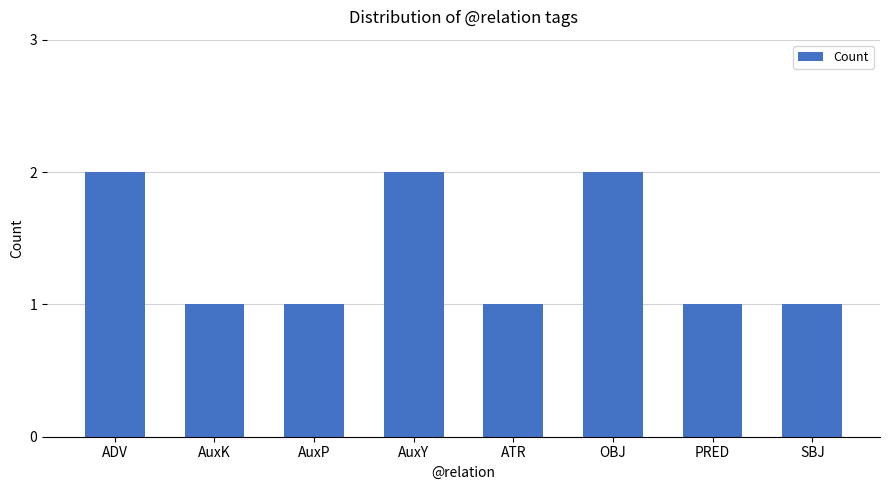

What is the difference between the values at PRED and ADV?

1